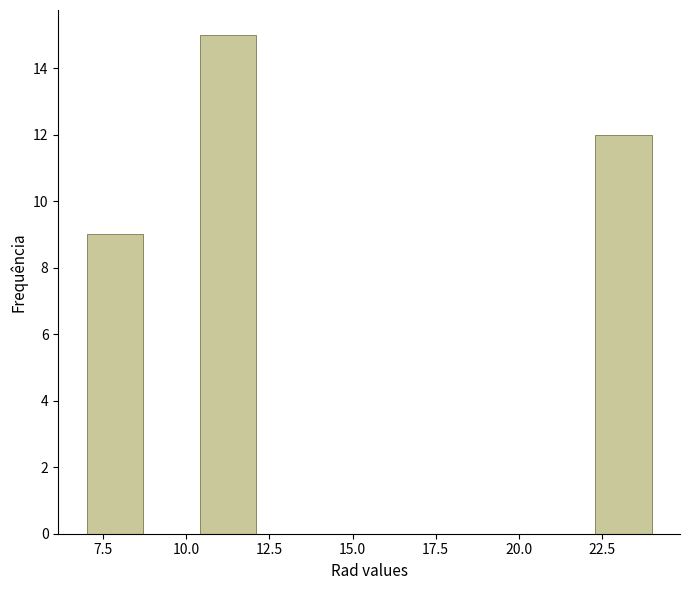

Read against the x-axis, roughly where is the centre of the tallest bar?

11.5